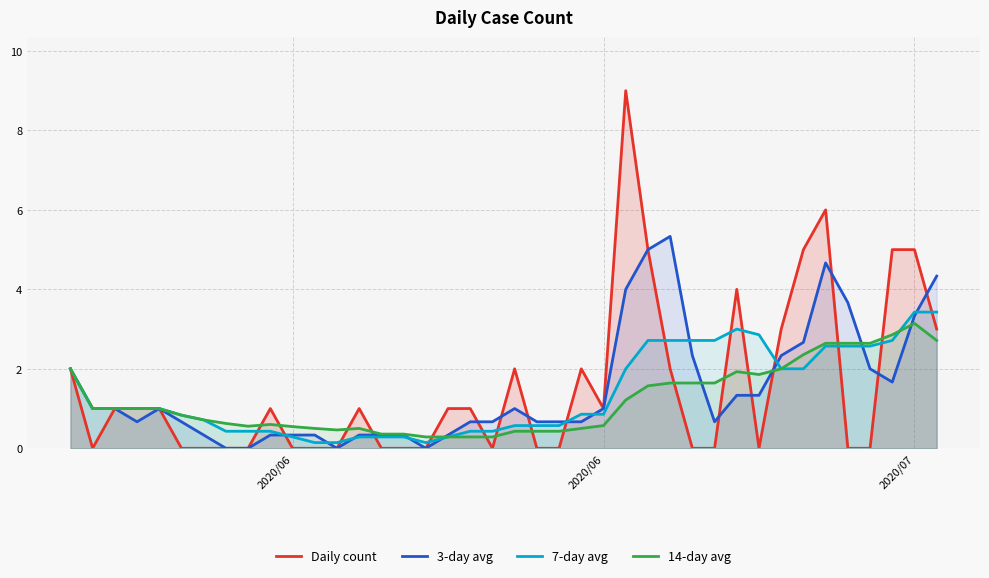

At which label is 3-day avg closest to 2?

2020/06